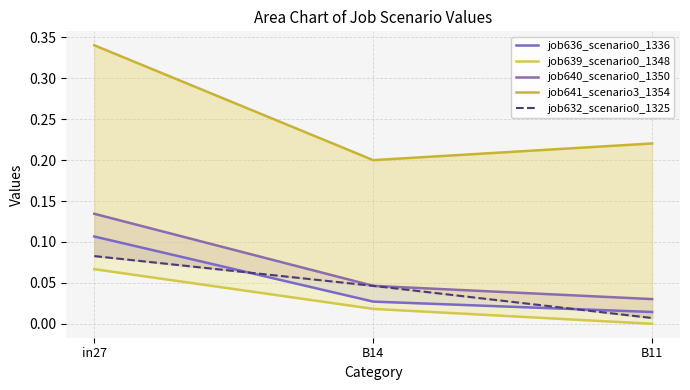

Reading left to right, list all the values displayed in this chart.

job636_scenario0_1336: 0.1	0.0	0.0
job639_scenario0_1348: 0.1	0.0	0.0
job640_scenario0_1350: 0.1	0.0	0.0
job641_scenario3_1354: 0.3	0.2	0.2
job632_scenario0_1325: 0.1	0.0	0.0